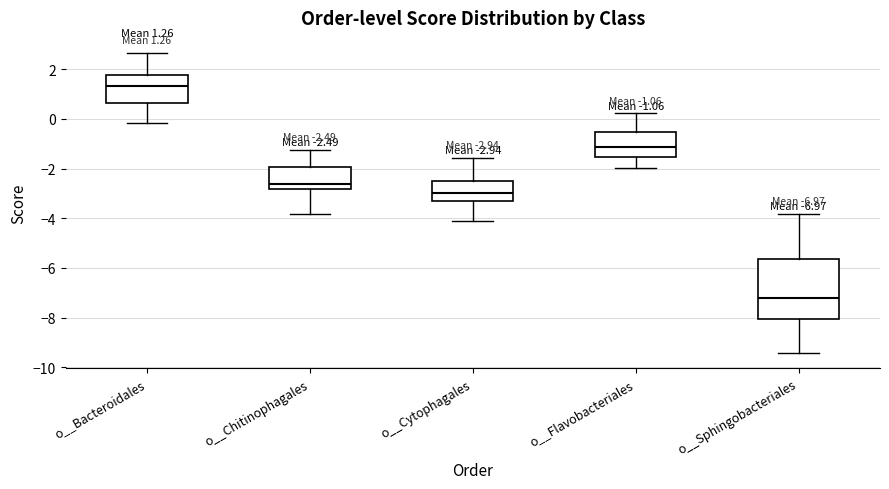

Which box's median line is the lowest?

o__Sphingobacteriales